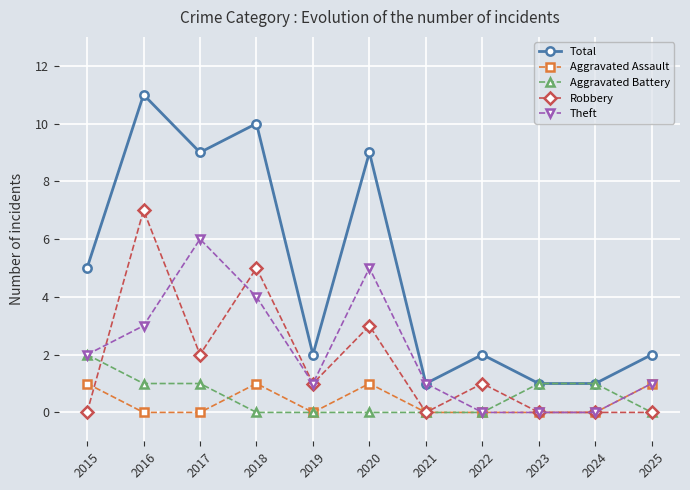

Rank the series at 2016 from lowest to highest value.

Aggravated Assault, Aggravated Battery, Theft, Robbery, Total